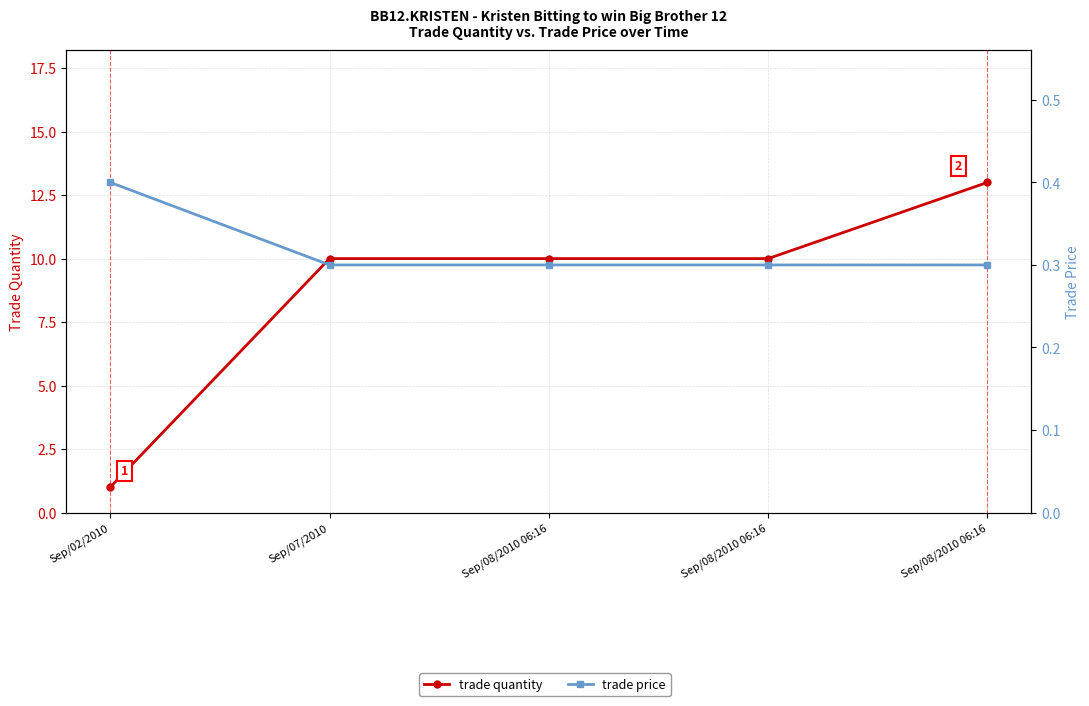

Which series has the largest total across all categories?

trade quantity